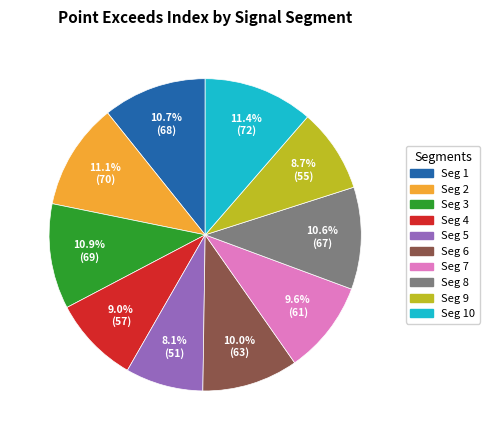

Does any single category account for the majority?

No